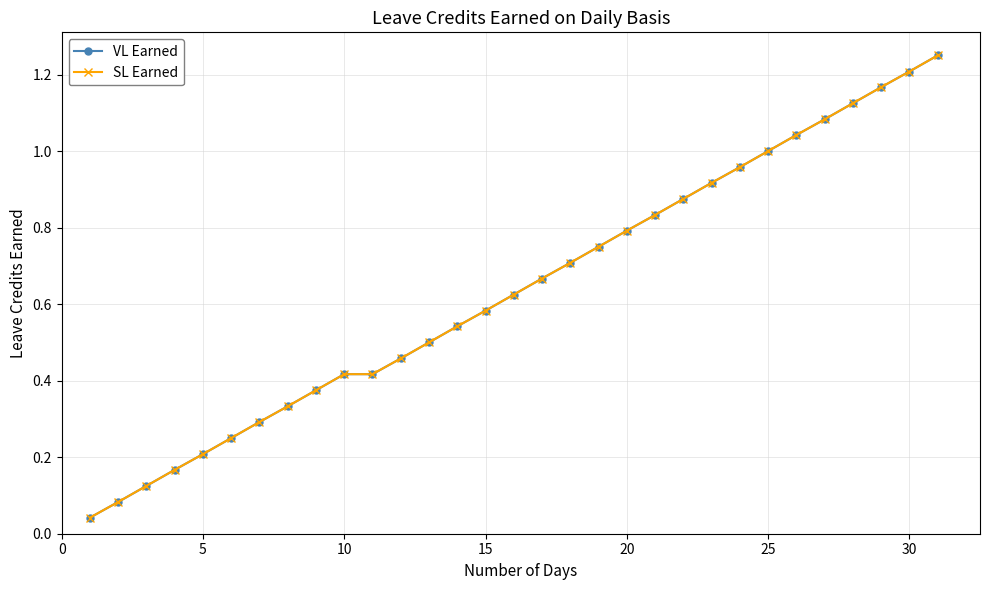

Is this an area chart (filled region under the line)?

No